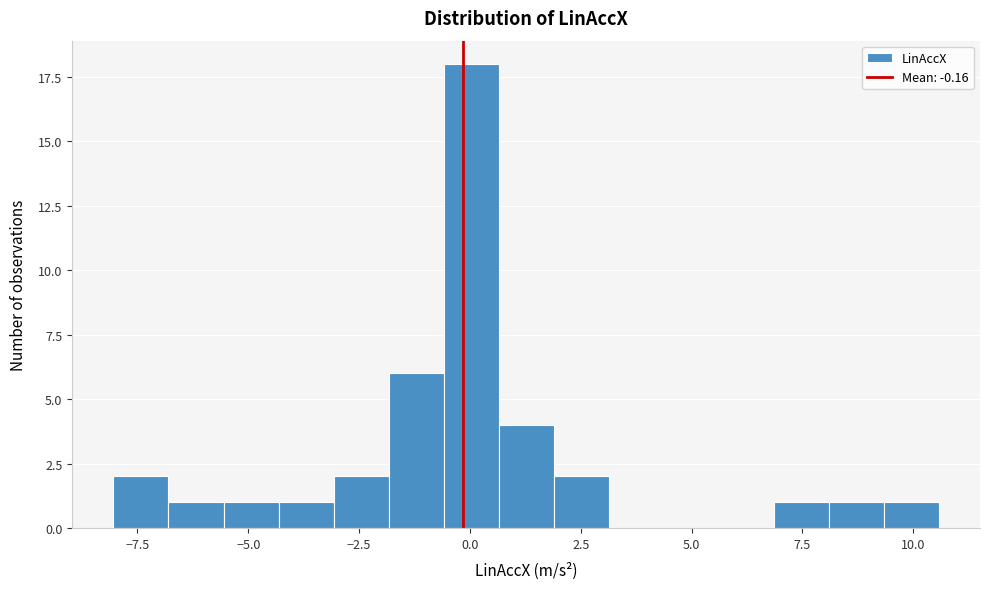

Around what value on the x-axis is the tallest bar? Give the approximate position of its centre, as read against the axis.

0.0